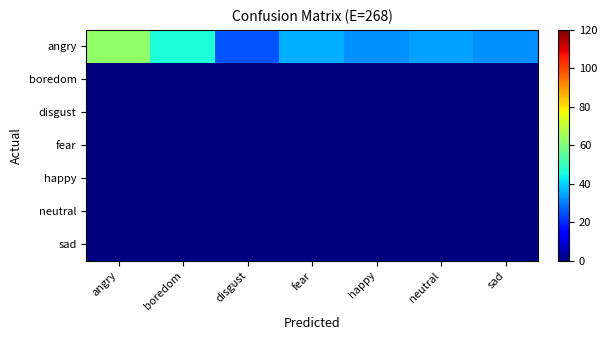

How many data points does each series have?

7